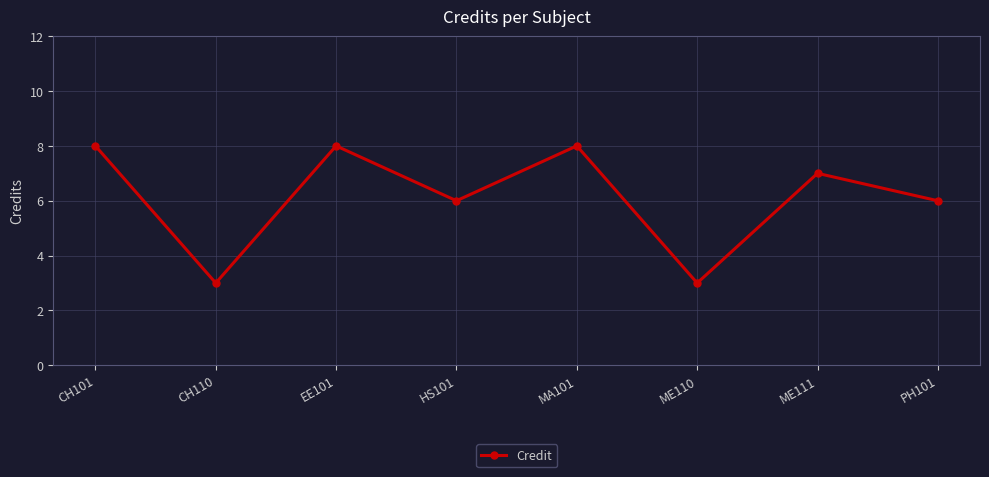

What is the greatest value displayed?

8